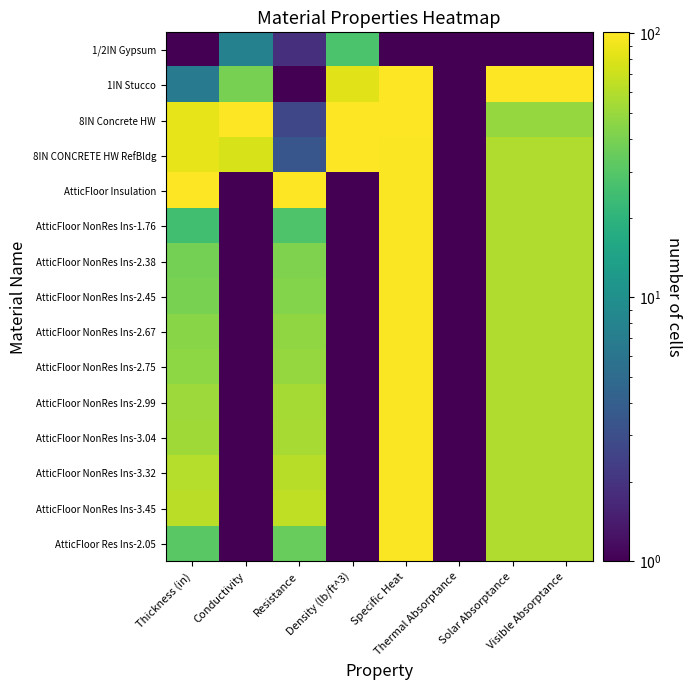

Which series has the largest total across all categories?

8IN Concrete HW